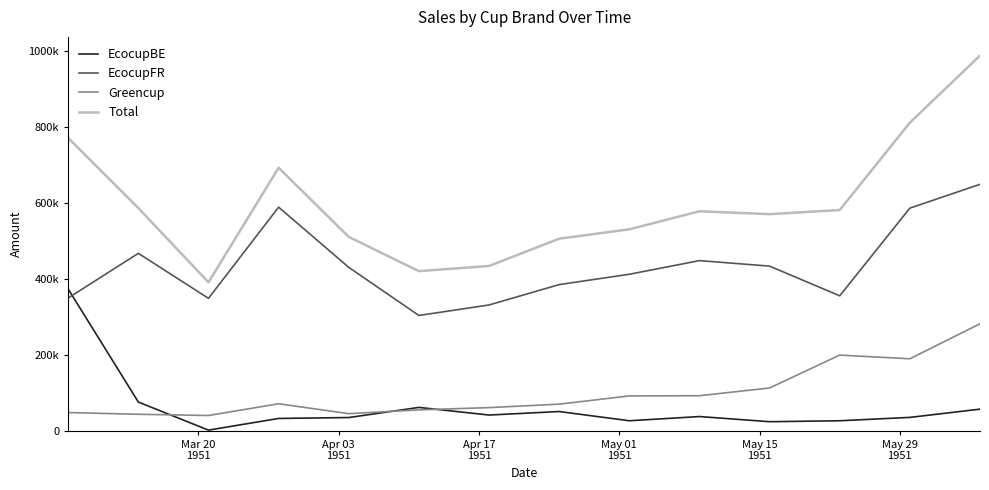

What are all the series names shown in the legend?

EcocupBE, EcocupFR, Greencup, Total